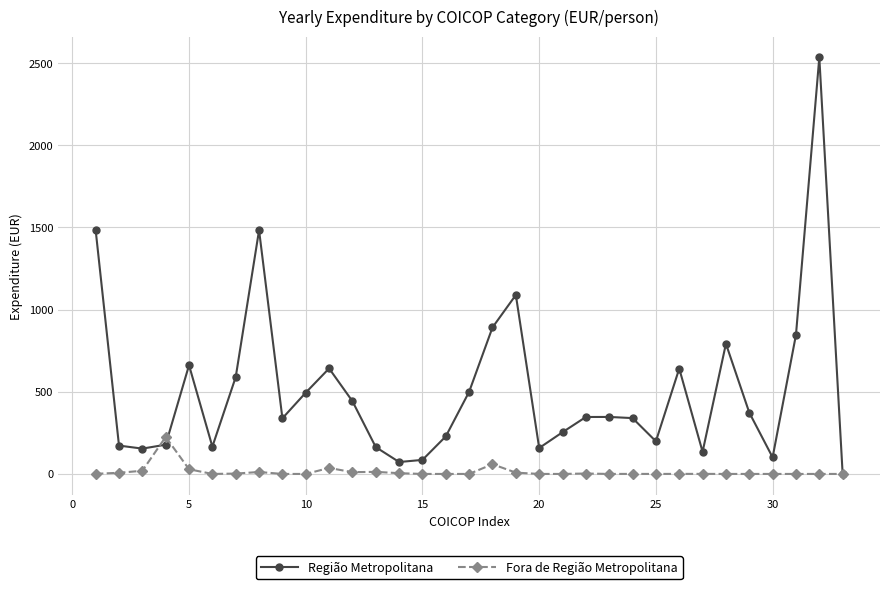

Rank the series by their maximum value, from lowest to highest.

Fora de Região Metropolitana, Região Metropolitana